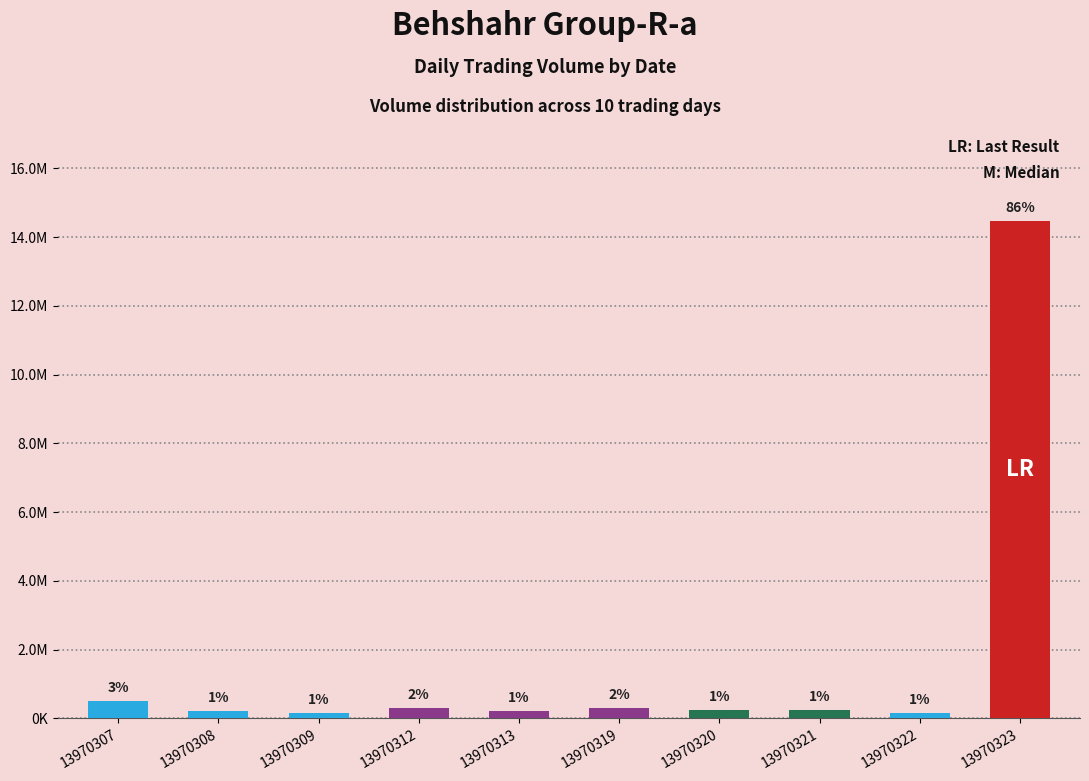

The value at 13970309 is 150000. True or false?

True